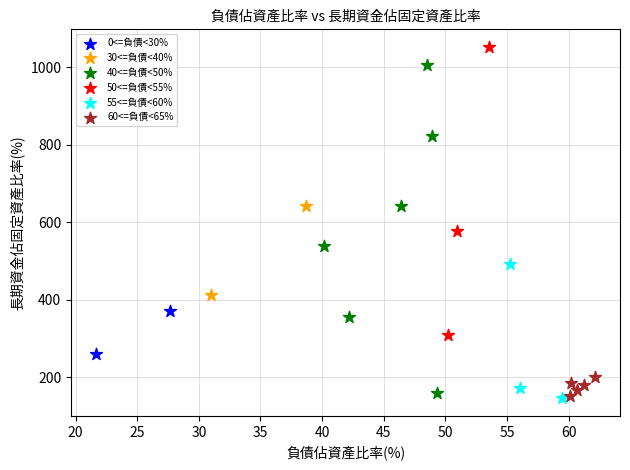

What are all the series names shown in the legend?

0<=負債<30%, 30<=負債<40%, 40<=負債<50%, 50<=負債<55%, 55<=負債<60%, 60<=負債<65%